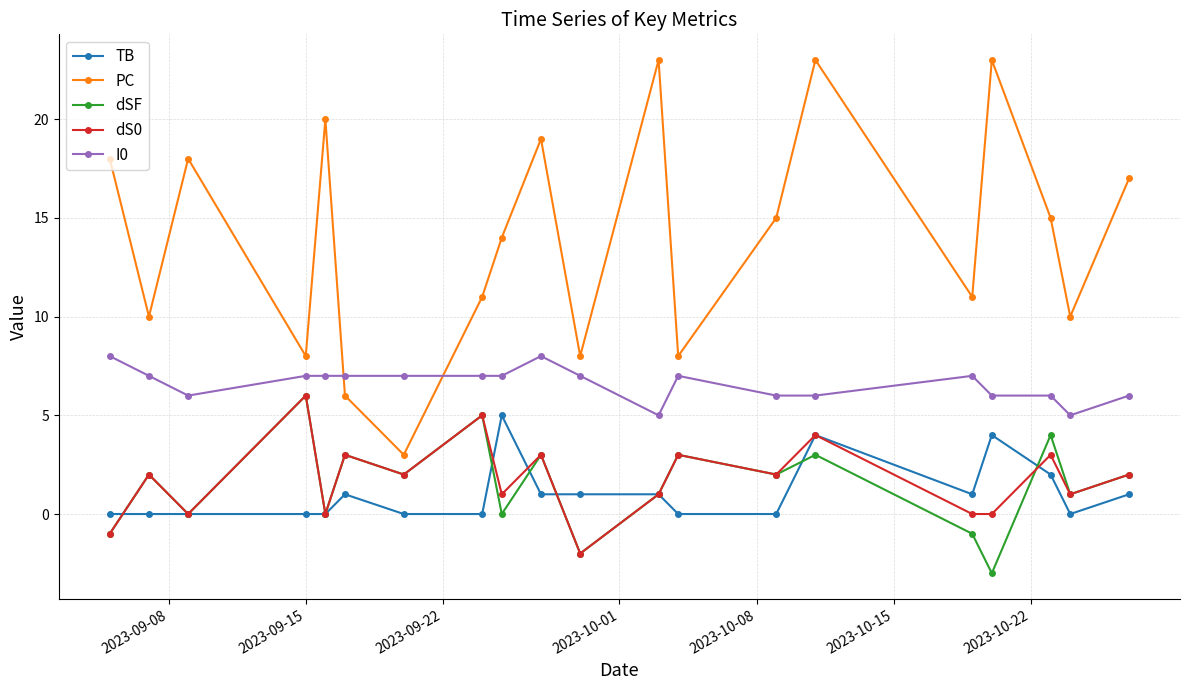

At how many categories does at least one series exceed 22?

3